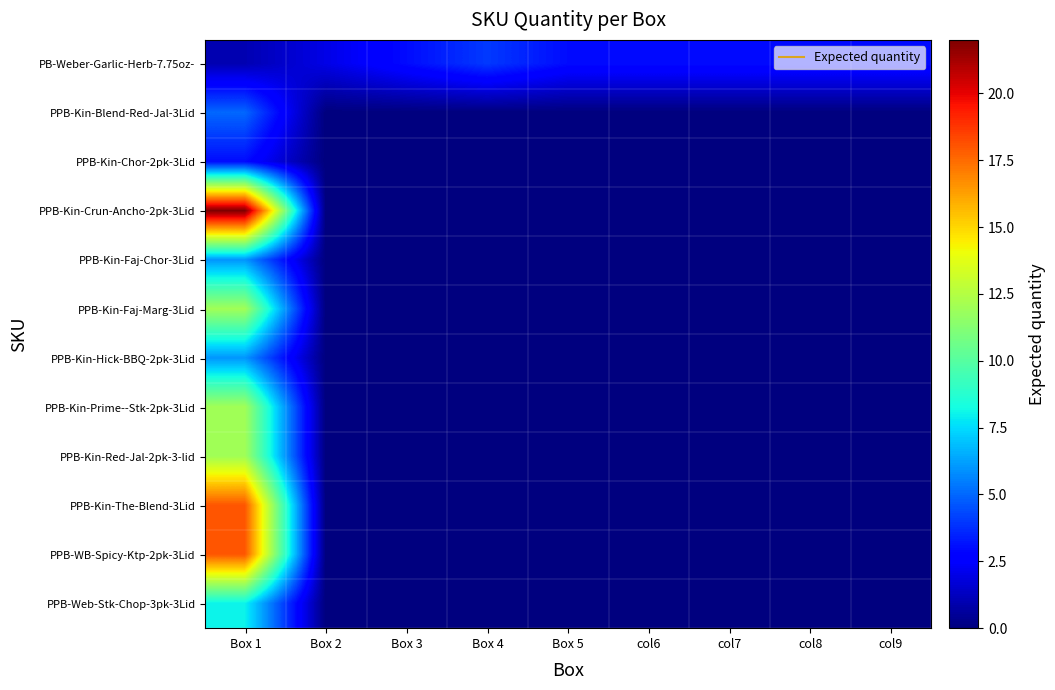

Reading left to right, transcribe all the data shown in this chart.

PB-Weber-Garlic-Herb-7.75oz-: Box 1=1	Box 2=2	Box 3=3	Box 4=4	Box 5=3	col6=3	col7=3	col8=3	col9=3
PPB-Kin-Blend-Red-Jal-3Lid: Box 1=5	Box 2=0	Box 3=0	Box 4=0	Box 5=0	col6=0	col7=0	col8=0	col9=0
PPB-Kin-Chor-2pk-3Lid: Box 1=3	Box 2=0	Box 3=0	Box 4=0	Box 5=0	col6=0	col7=0	col8=0	col9=0
PPB-Kin-Crun-Ancho-2pk-3Lid: Box 1=22	Box 2=0	Box 3=0	Box 4=0	Box 5=0	col6=0	col7=0	col8=0	col9=0
PPB-Kin-Faj-Chor-3Lid: Box 1=6	Box 2=0	Box 3=0	Box 4=0	Box 5=0	col6=0	col7=0	col8=0	col9=0
PPB-Kin-Faj-Marg-3Lid: Box 1=12	Box 2=0	Box 3=0	Box 4=0	Box 5=0	col6=0	col7=0	col8=0	col9=0
PPB-Kin-Hick-BBQ-2pk-3Lid: Box 1=6	Box 2=0	Box 3=0	Box 4=0	Box 5=0	col6=0	col7=0	col8=0	col9=0
PPB-Kin-Prime--Stk-2pk-3Lid: Box 1=12	Box 2=0	Box 3=0	Box 4=0	Box 5=0	col6=0	col7=0	col8=0	col9=0
PPB-Kin-Red-Jal-2pk-3-lid: Box 1=12	Box 2=0	Box 3=0	Box 4=0	Box 5=0	col6=0	col7=0	col8=0	col9=0
PPB-Kin-The-Blend-3Lid: Box 1=18	Box 2=0	Box 3=0	Box 4=0	Box 5=0	col6=0	col7=0	col8=0	col9=0
PPB-WB-Spicy-Ktp-2pk-3Lid: Box 1=18	Box 2=0	Box 3=0	Box 4=0	Box 5=0	col6=0	col7=0	col8=0	col9=0
PPB-Web-Stk-Chop-3pk-3Lid: Box 1=8	Box 2=0	Box 3=0	Box 4=0	Box 5=0	col6=0	col7=0	col8=0	col9=0